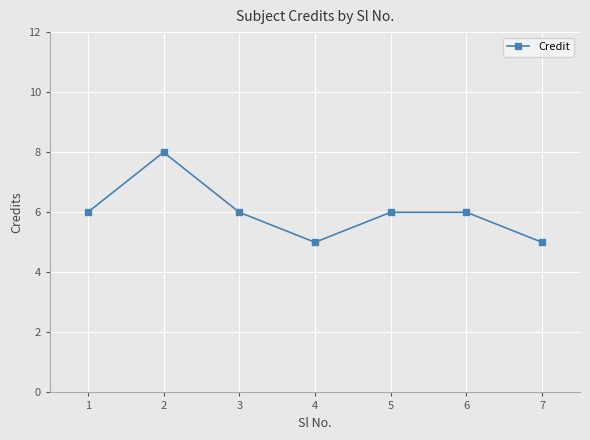

Reading right to left, what are all the values shown in this chart?

5	6	6	5	6	8	6